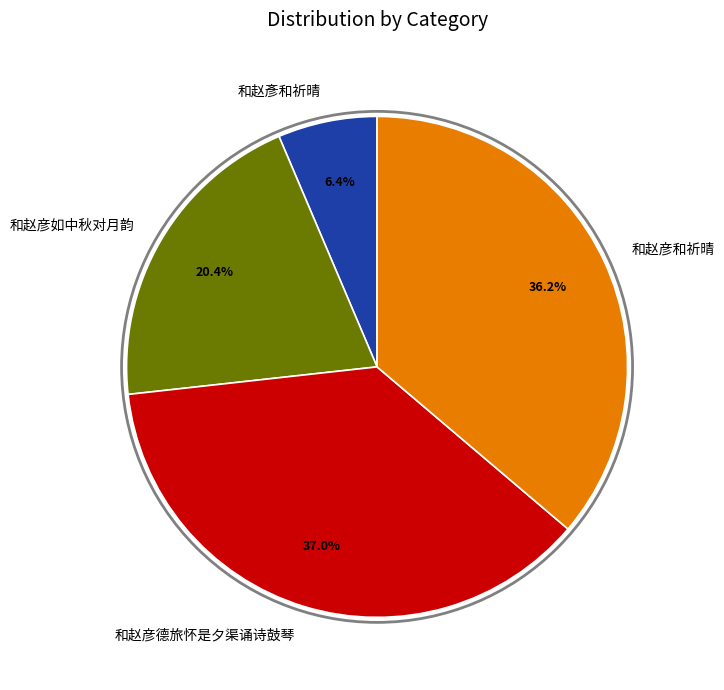

To the nearest percent, what portion does 和赵彦德旅怀是夕渠诵诗鼓琴 represent?

37%